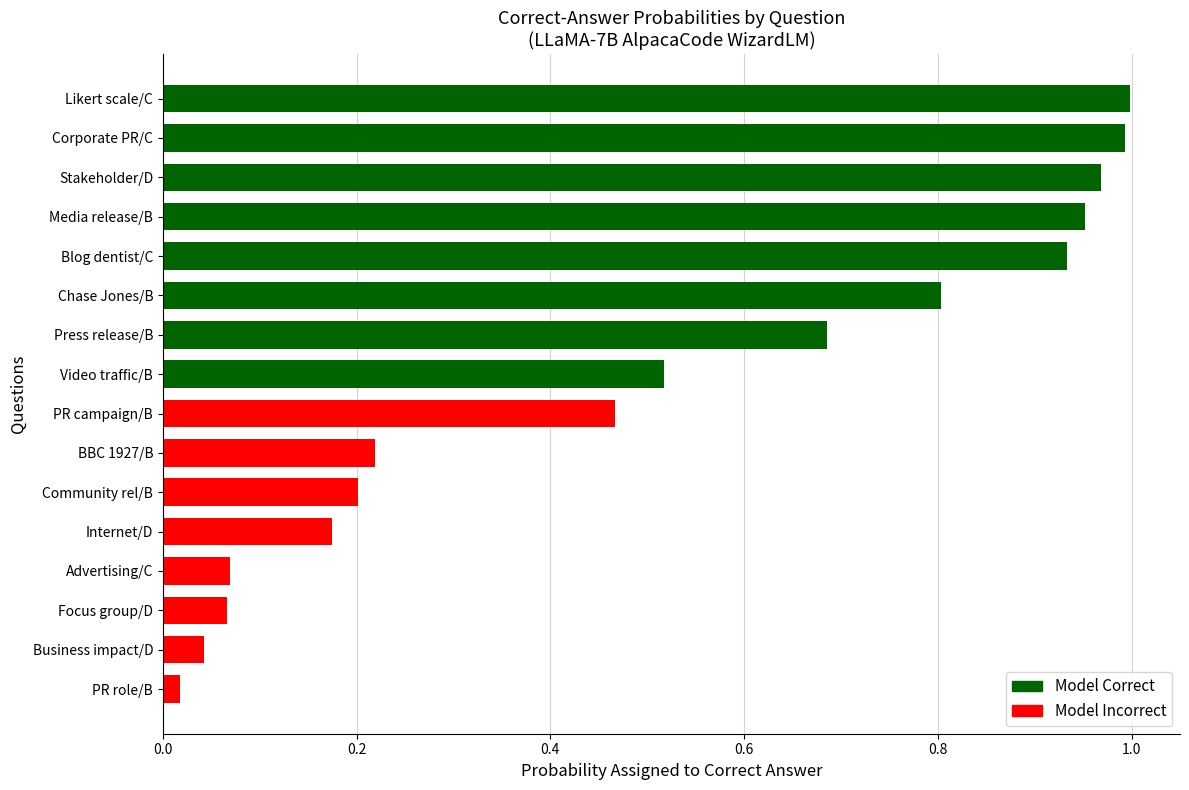

What is the difference between the values at Video traffic/B and BBC 1927/B?

0.3